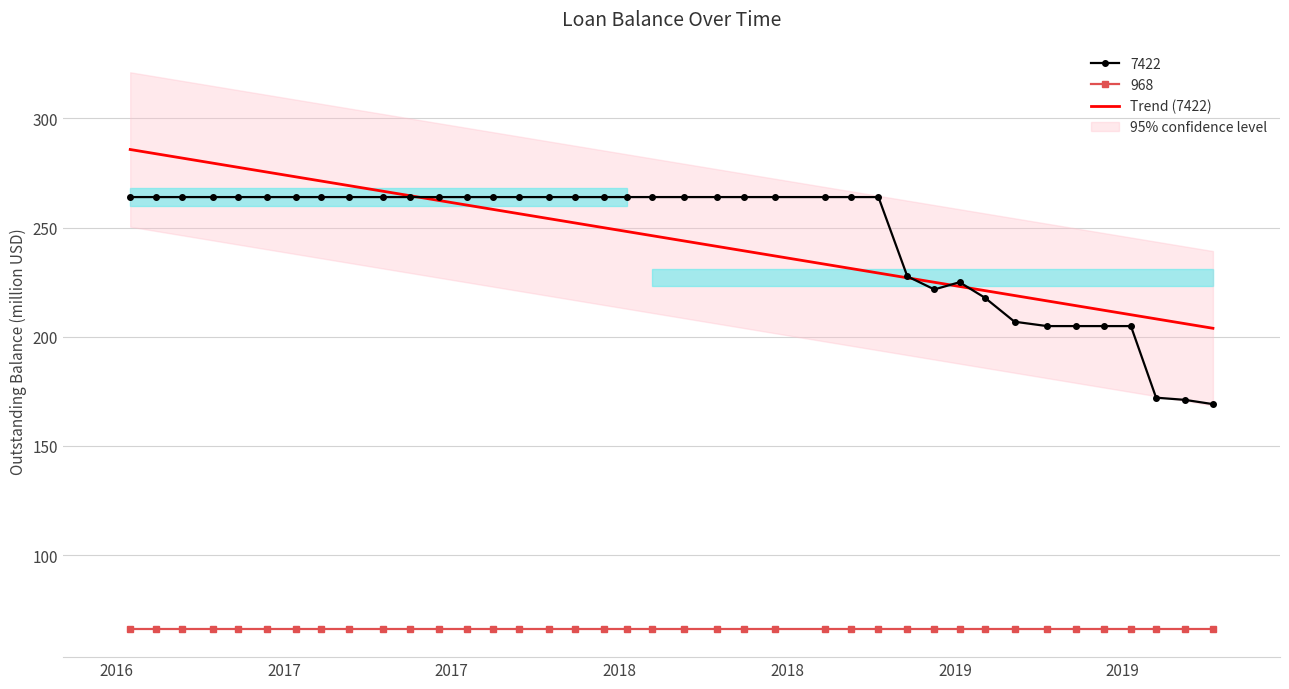

List the labels in order of value, largest first.

20160716, 20160814, 20160911, 20161015, 20161112, 20161213, 20170114, 20170211, 20170311, 20170417, 20170516, 20170617, 20170717, 20170815, 20170913, 20171015, 20171113, 20171214, 20180109, 20180206, 20180310, 20180416, 20180515, 20180618, 20180812, 20180910, 20181009, 20181110, 20190106, 20181209, 20190203, 20190305, 20190410, 20190511, 20190611, 20190710, 20190807, 20190908, 20191008